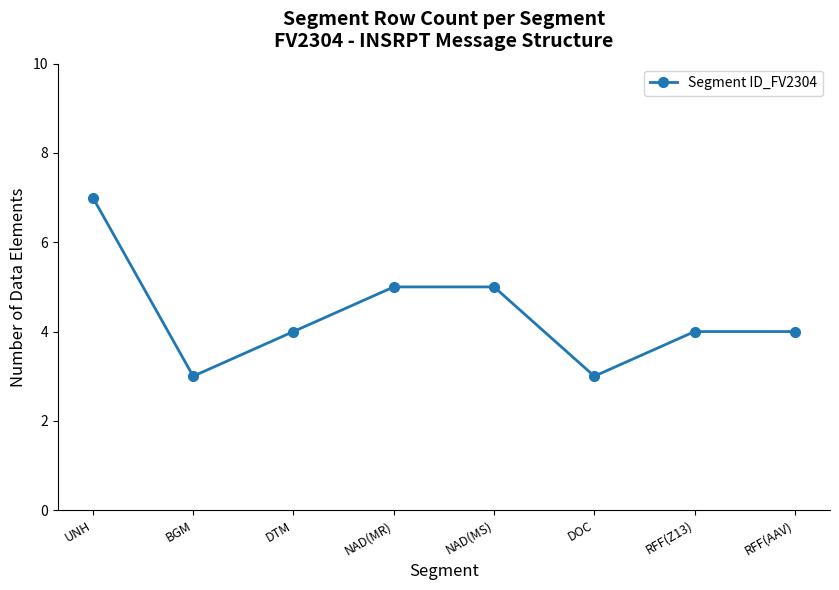

What is the sum of all values?

35